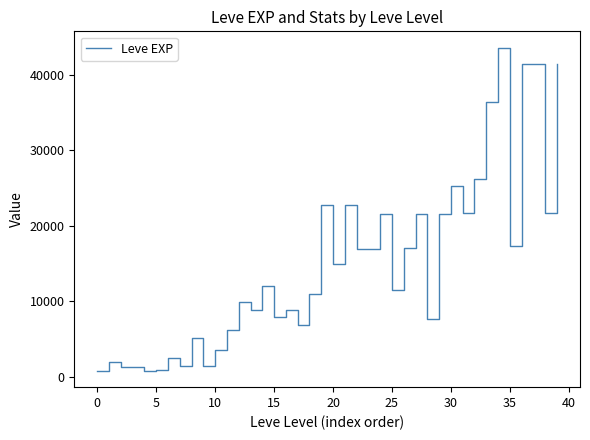

What is the difference between the maximum and minimum values?

42800